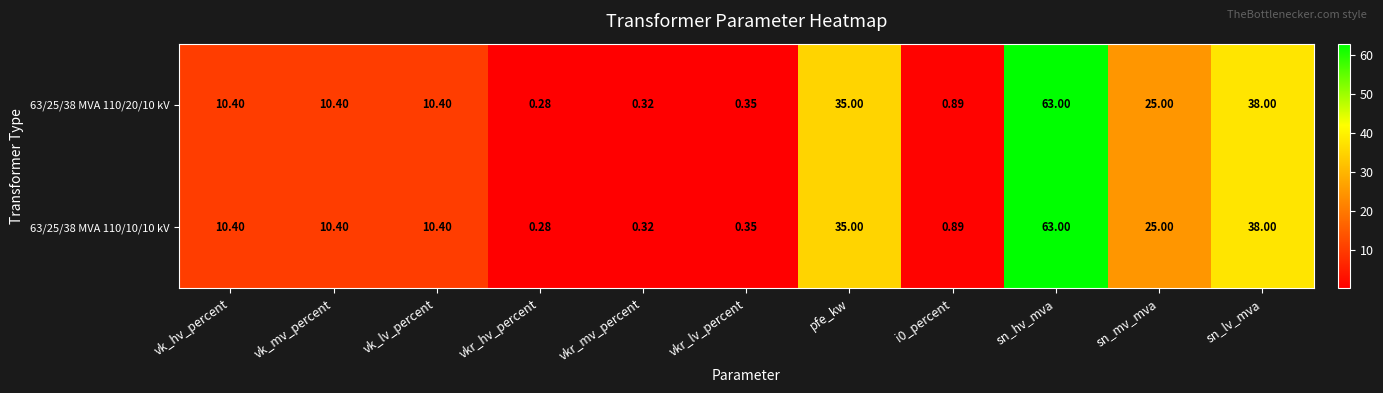

Where does the 63/25/38 MVA 110/10/10 kV series first go above 10?

vk_hv_percent